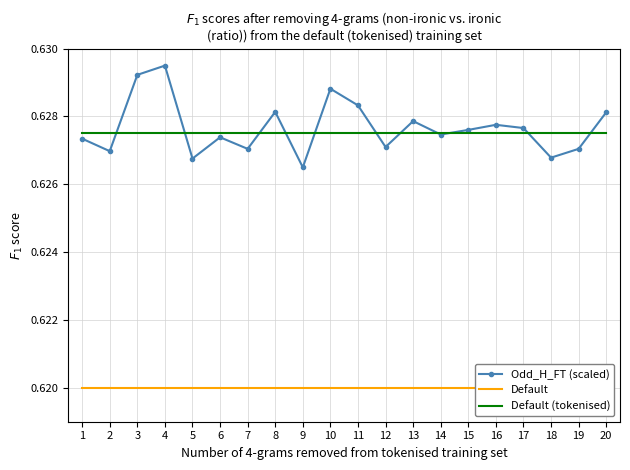

True or false: Default and Odd_H_FT (scaled) cross at least once.

False